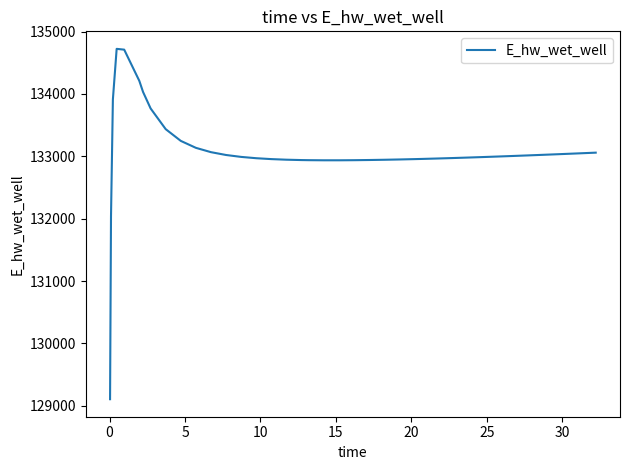

What is the maximum value shown in the chart?

134722.5